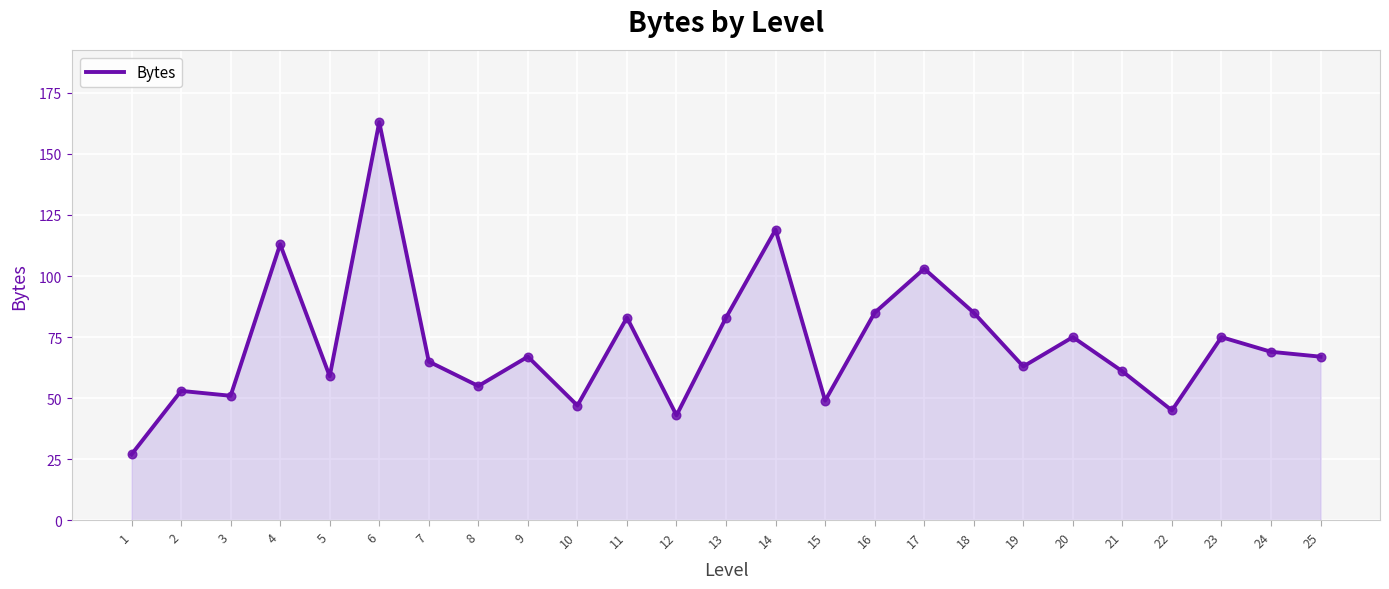

Which has a higher value, 15 or 20?

20